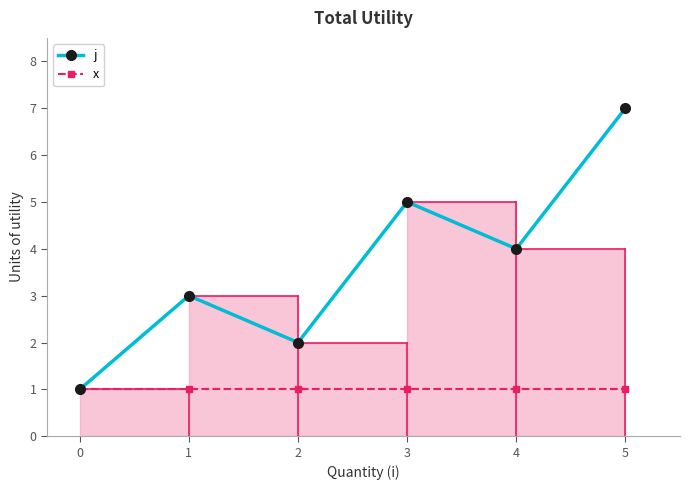

What is the difference between the j values at 5 and 2?

5